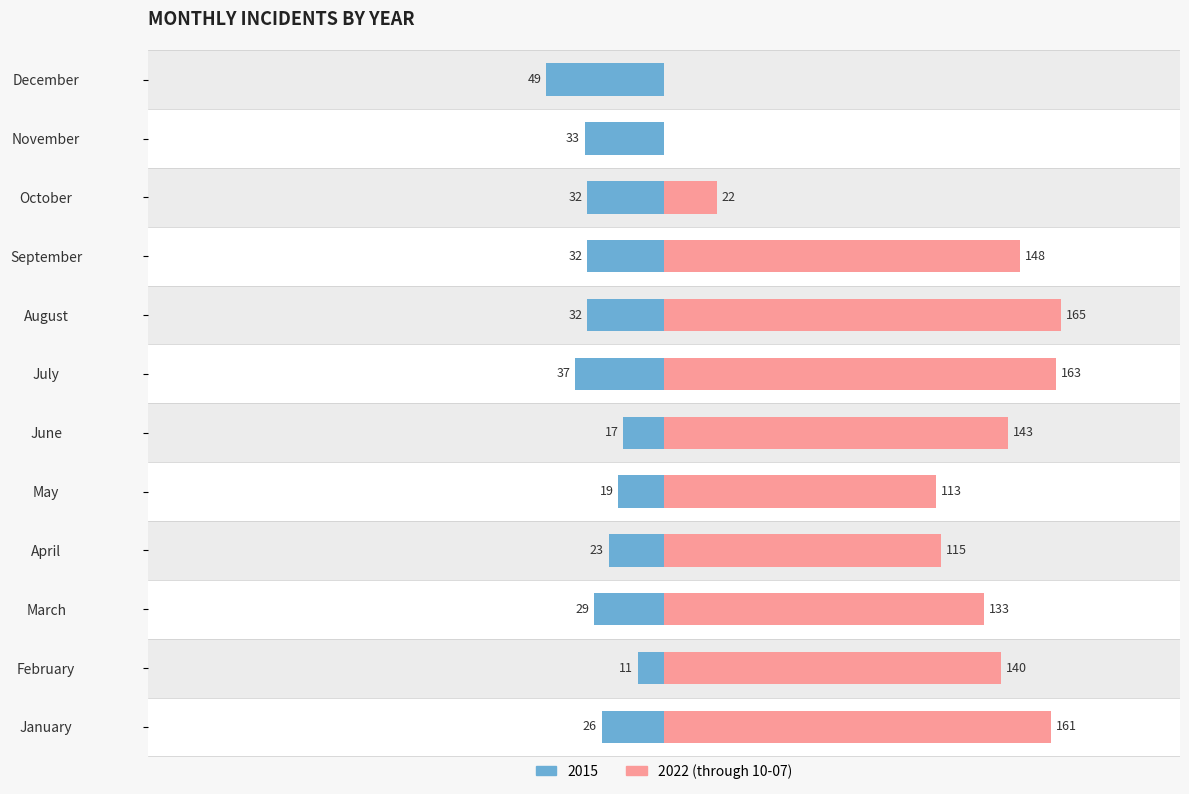

How many positive values are there?

10